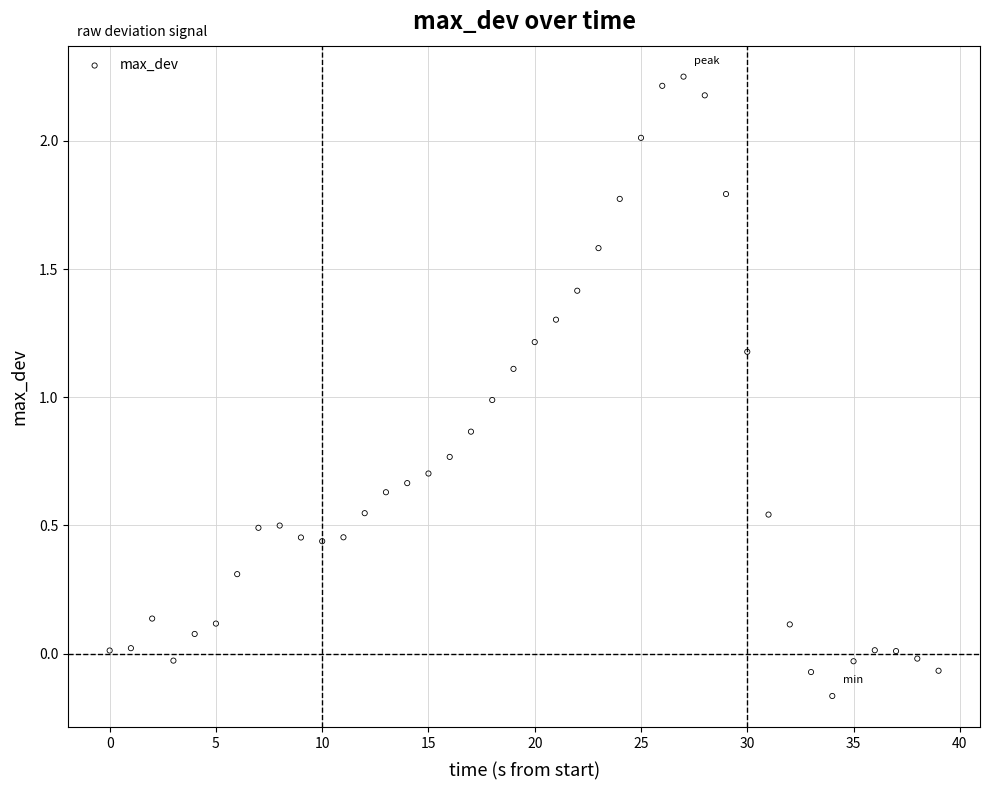

What is the range of Y values (max minus min)?

2.4